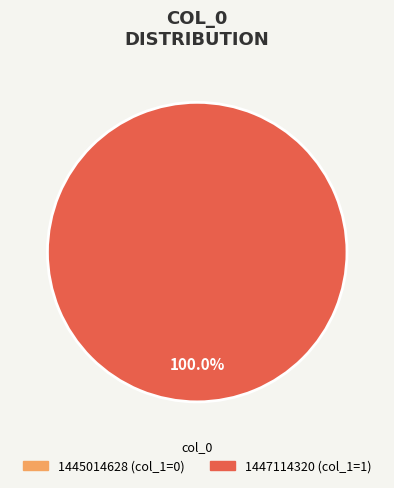

Does 1447114320 account for over 50% of the chart?

Yes